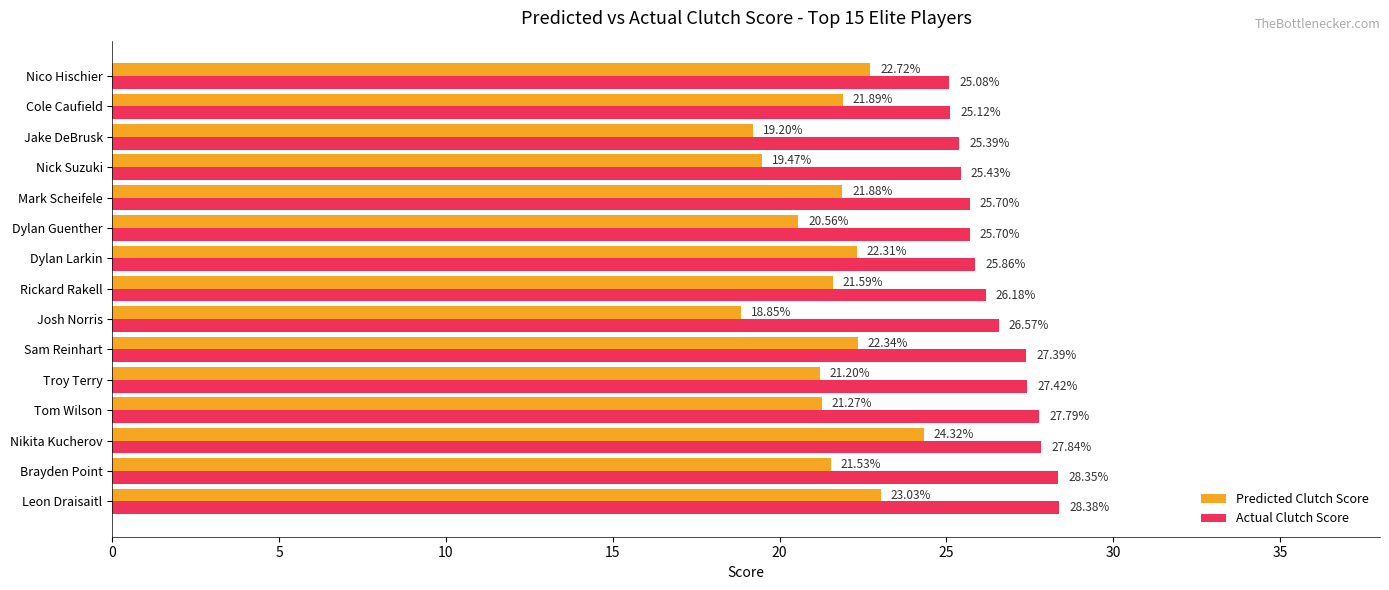

How many data points does each series have?

15